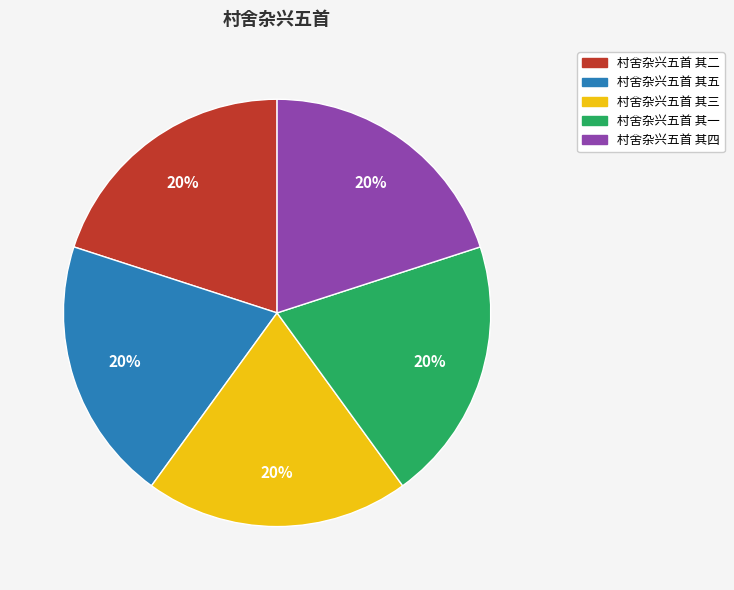

True or false: 村舍杂兴五首 其一 accounts for 8% of the total.

False